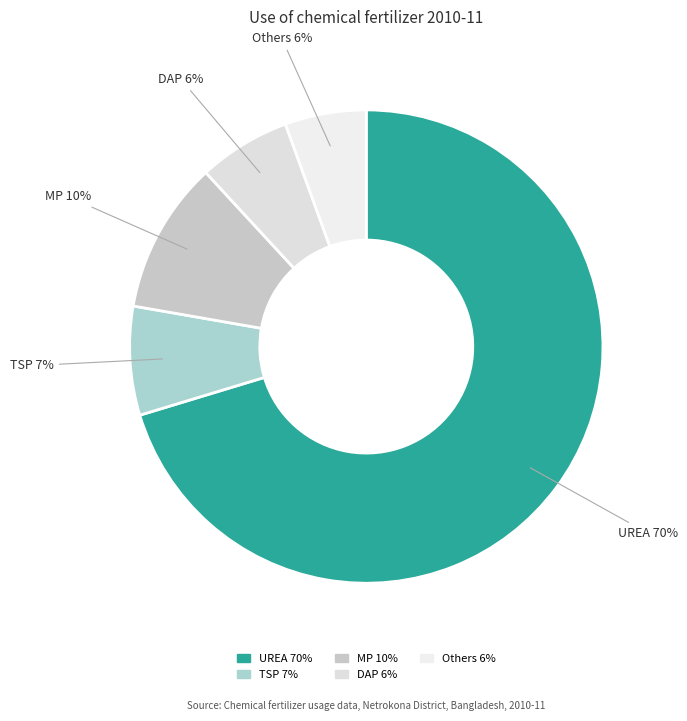

To the nearest percent, what portion does Others represent?

6%